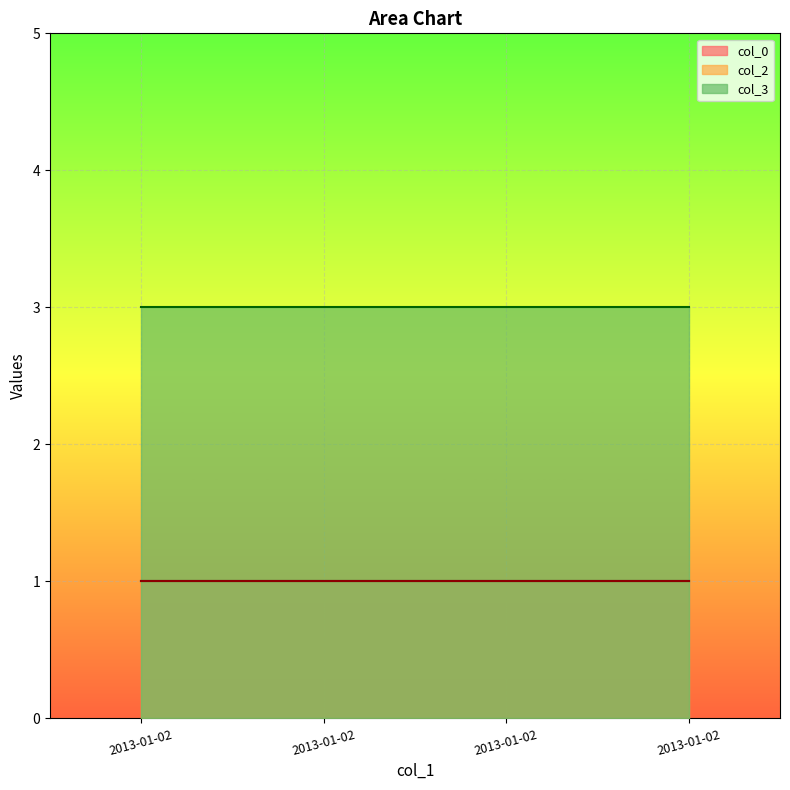

Where is col_2 nearest to the value 1?

2013-01-02